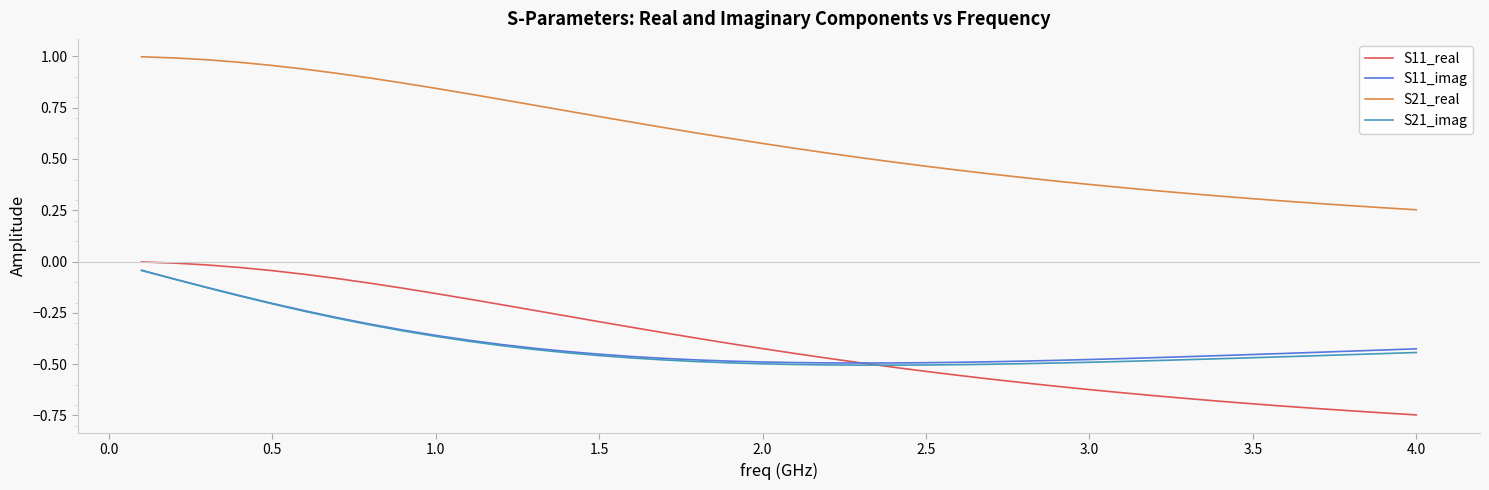

Which series has the largest range (max minus min)?

S21_real